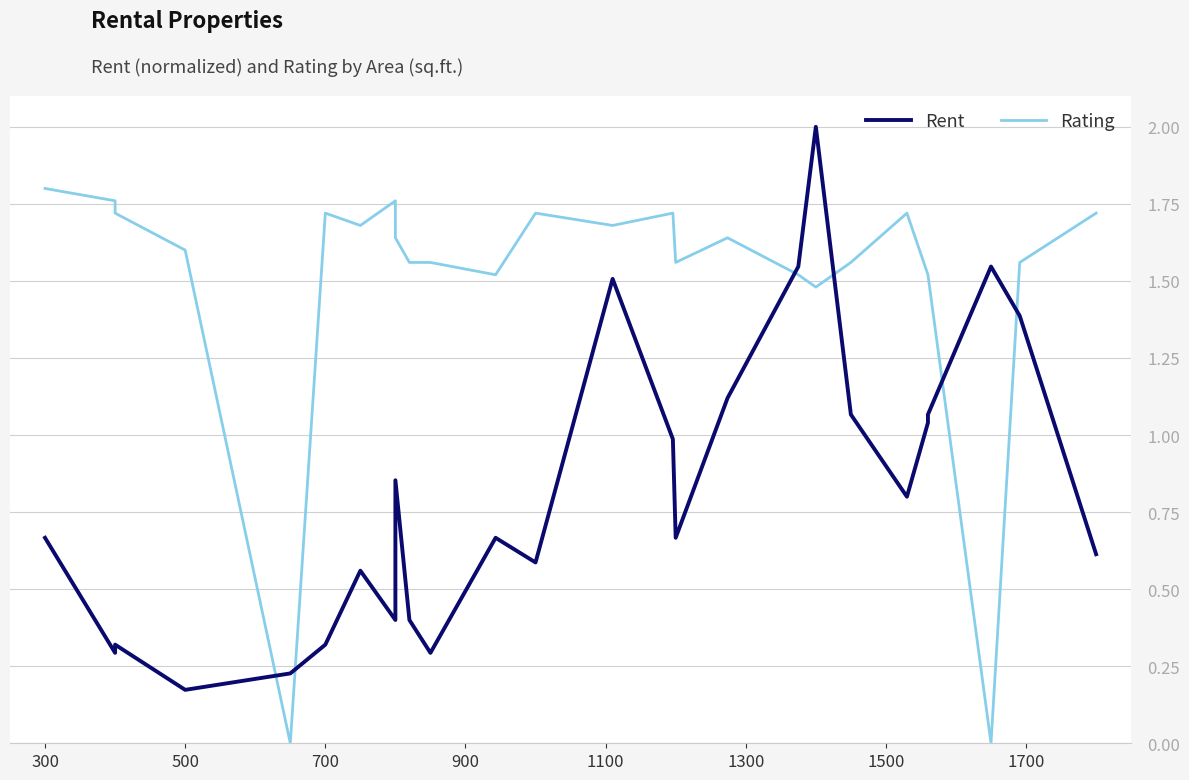

What is the difference between the maximum and minimum values in the Rating series?

1.8